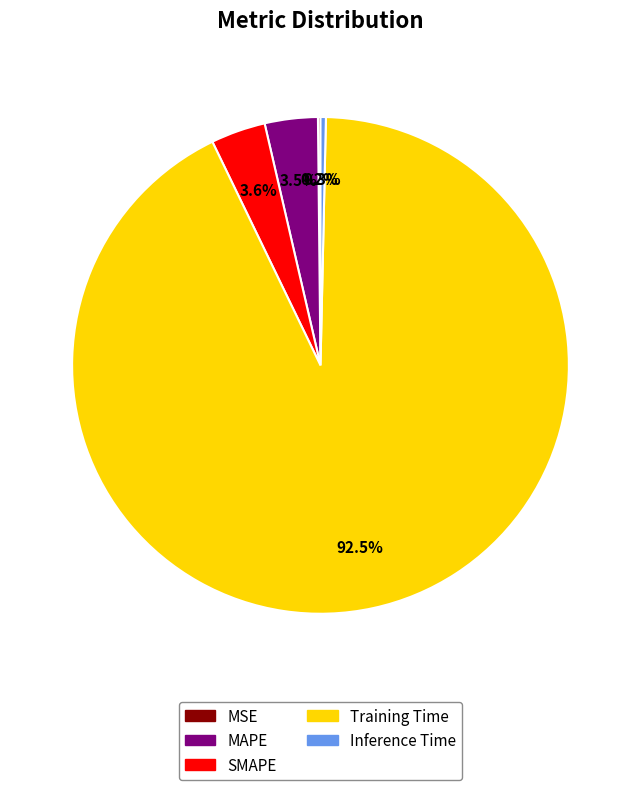

To the nearest percent, what is the difference between the largest and smallest slice percentages?

92%